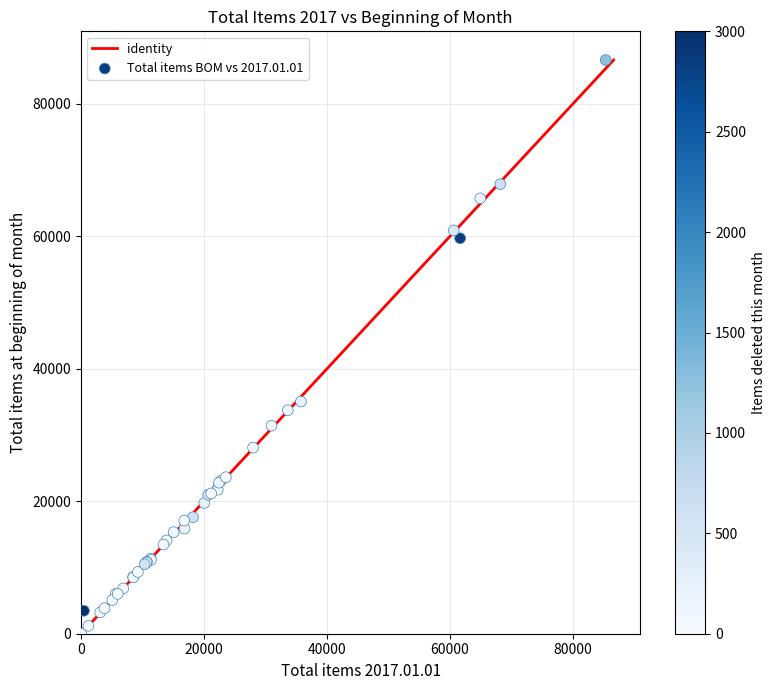

What Y value in the scatter plot is closest to 43298?

35048